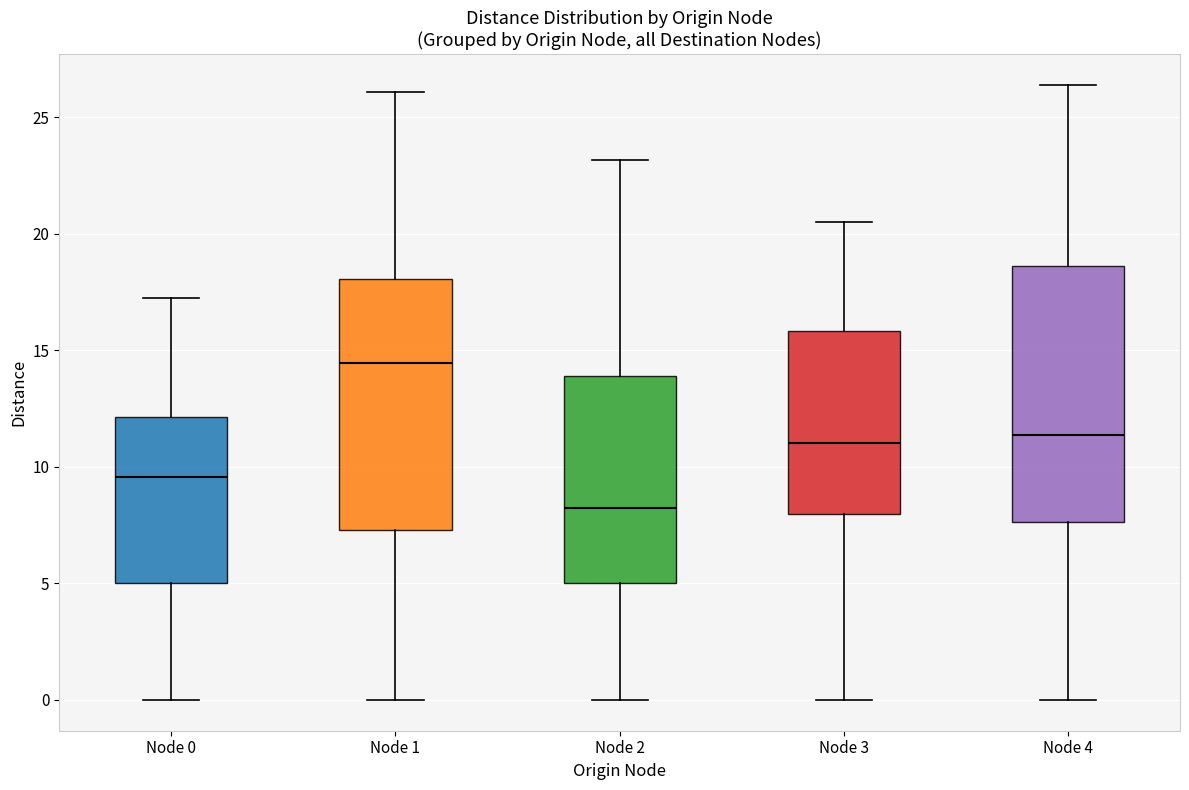

Reading left to right, read every box against the y-axis: the position of its median line, the range the box covers, and the ends of its whiskers. The values are not printed on the chart, so give them approximately, as read against the axis.

Node 0: median 9.5, box 5.0 to 12.0, whiskers 0.0 to 17.0
Node 1: median 14.5, box 7.5 to 18.0, whiskers 0.0 to 26.0
Node 2: median 8.0, box 5.0 to 14.0, whiskers 0.0 to 23.0
Node 3: median 11.0, box 8.0 to 16.0, whiskers 0.0 to 20.5
Node 4: median 11.5, box 7.5 to 18.5, whiskers 0.0 to 26.5